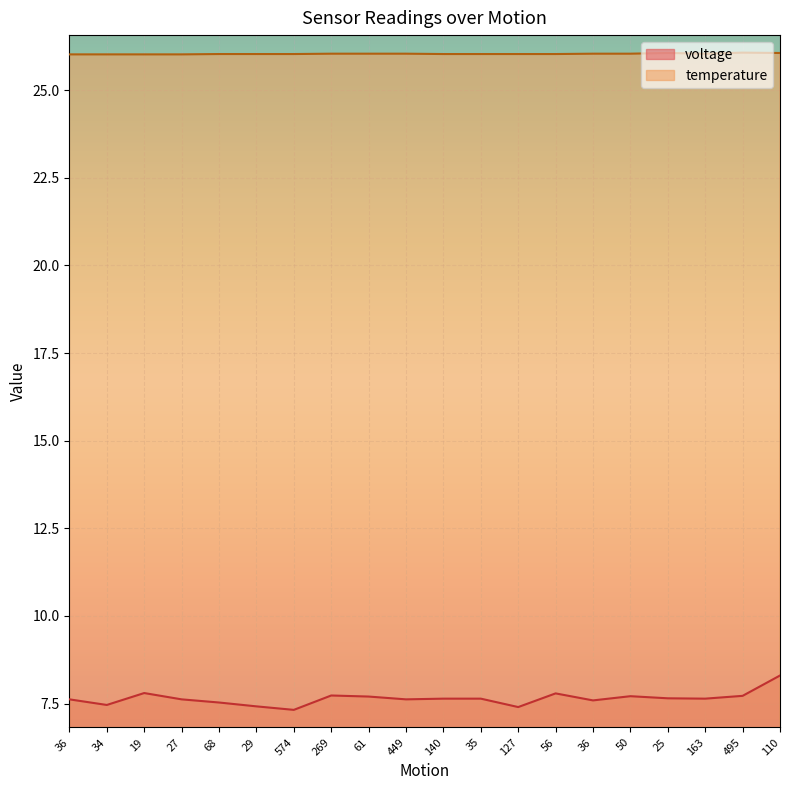

True or false: voltage and temperature intersect in this chart.

False